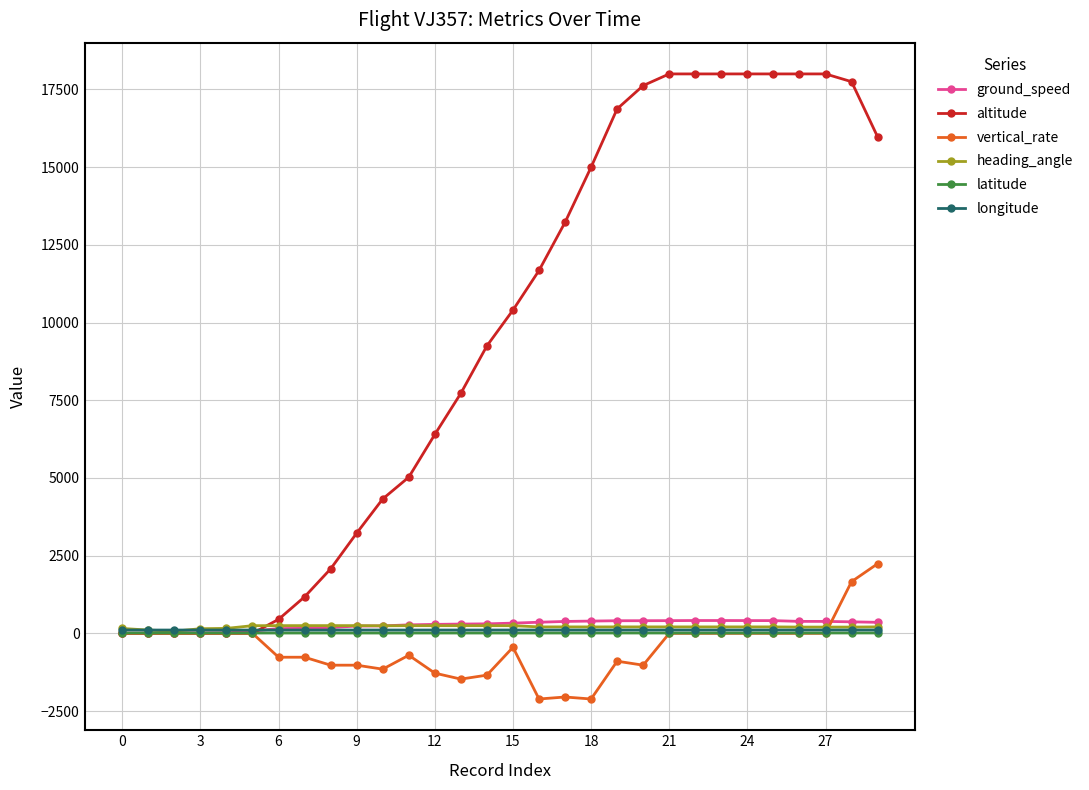

Which series has the largest total across all categories?

altitude